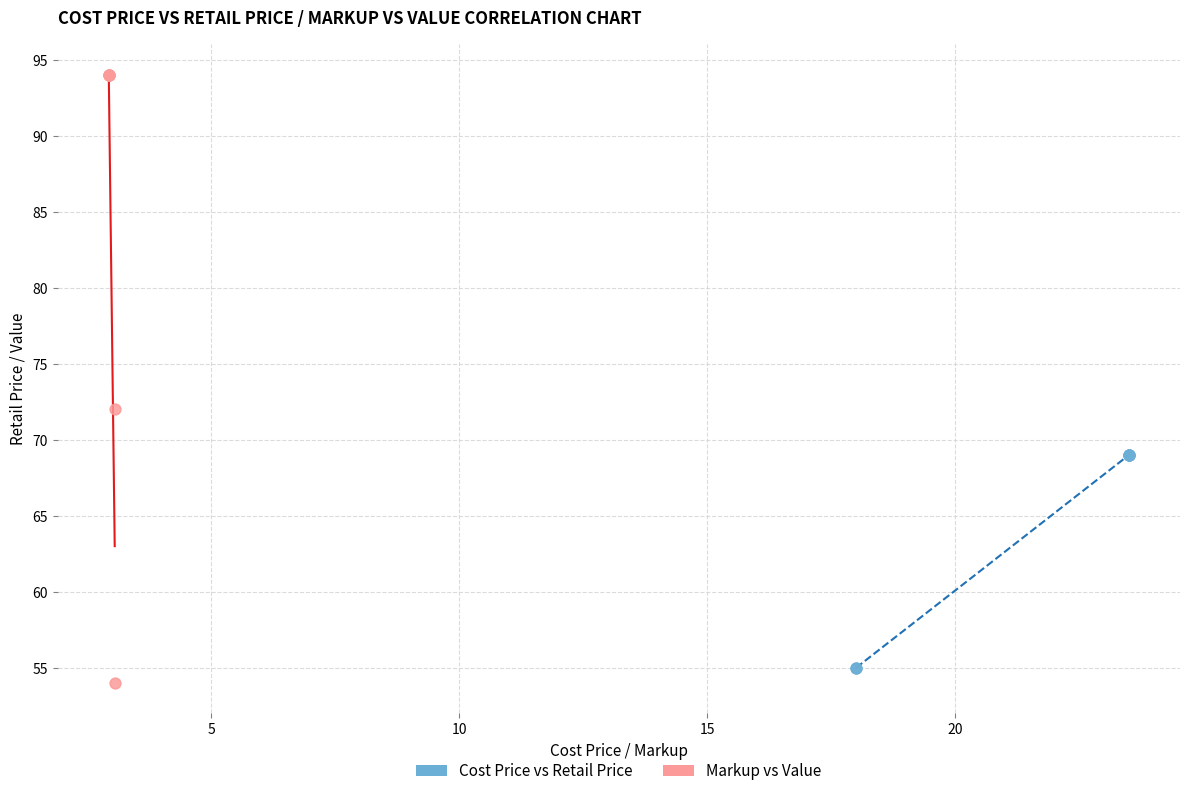

Which series contains the highest Y value?

Markup vs Value